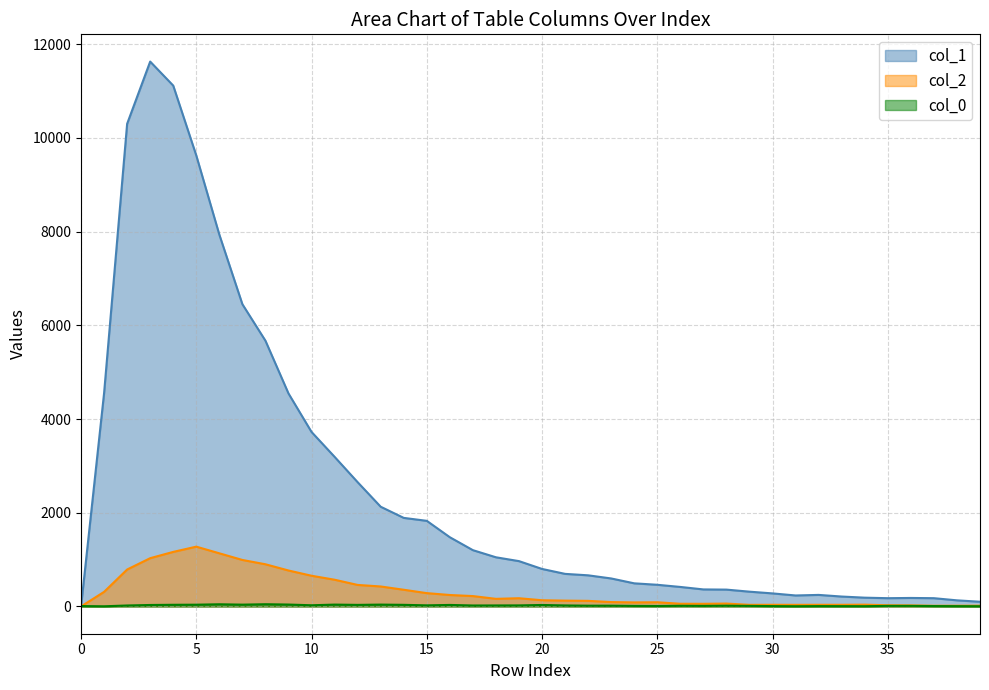

What is the difference between the second highest and second lowest values in the col_2 series?

1150